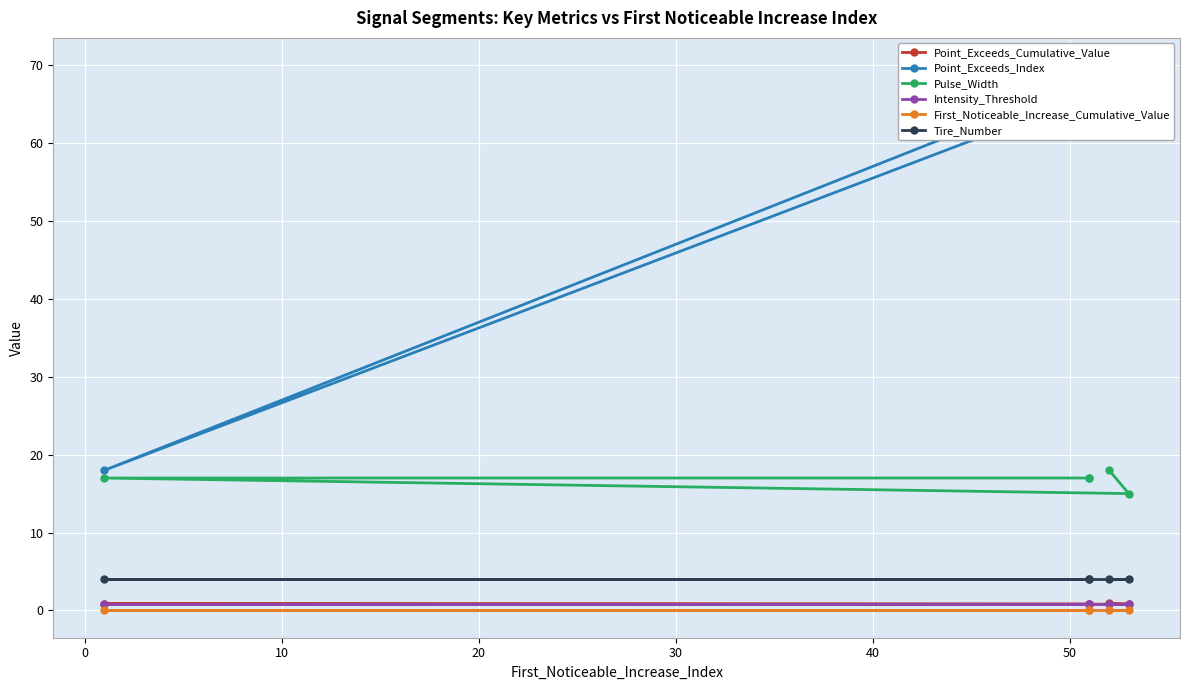

The value of First_Noticeable_Increase_Cumulative_Value at 0 is 0.0. True or false?

True